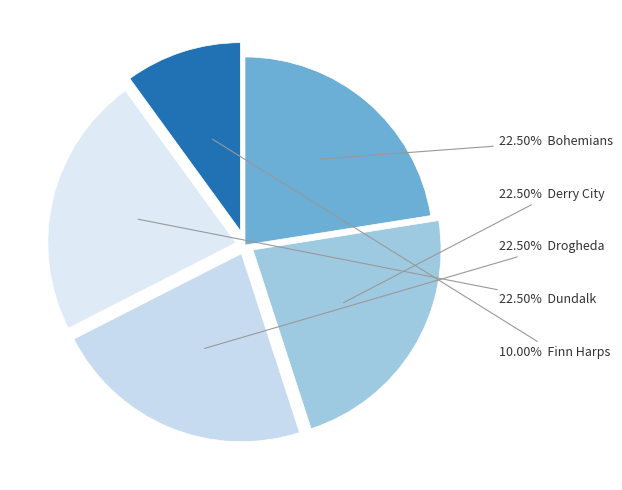

Is there any slice that represents more than half of the pie?

No